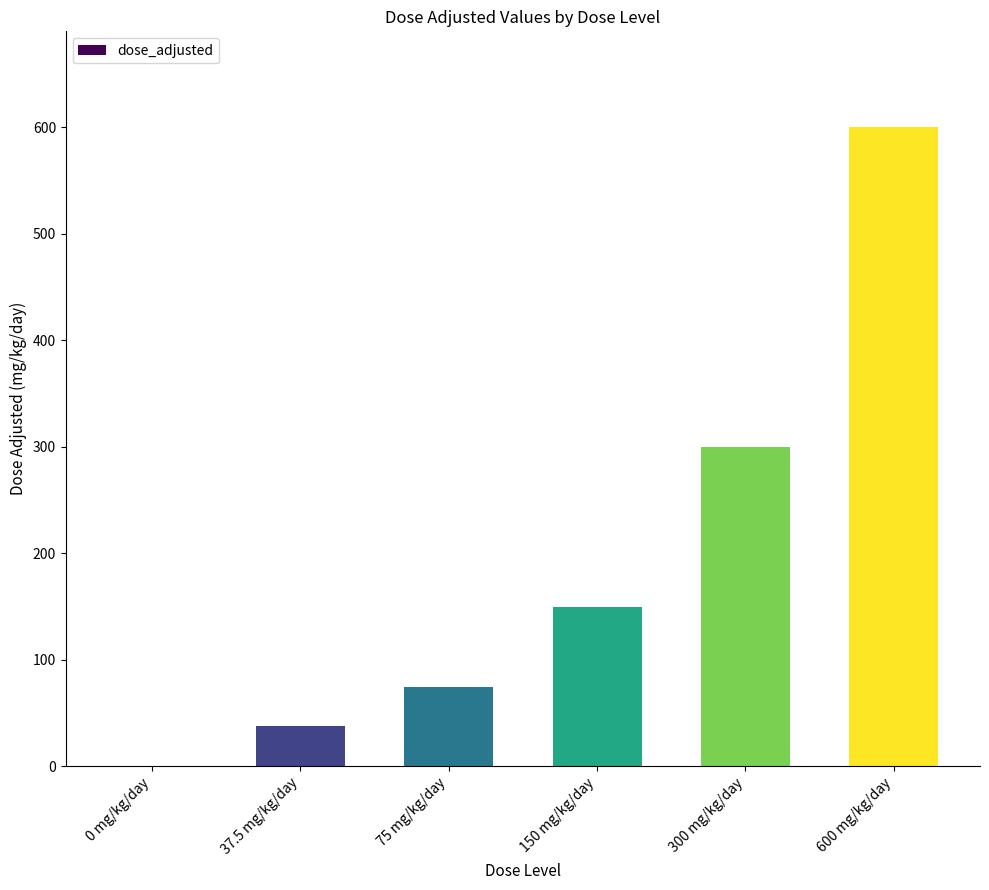

Which has a higher value, 0 mg/kg/day or 75 mg/kg/day?

75 mg/kg/day